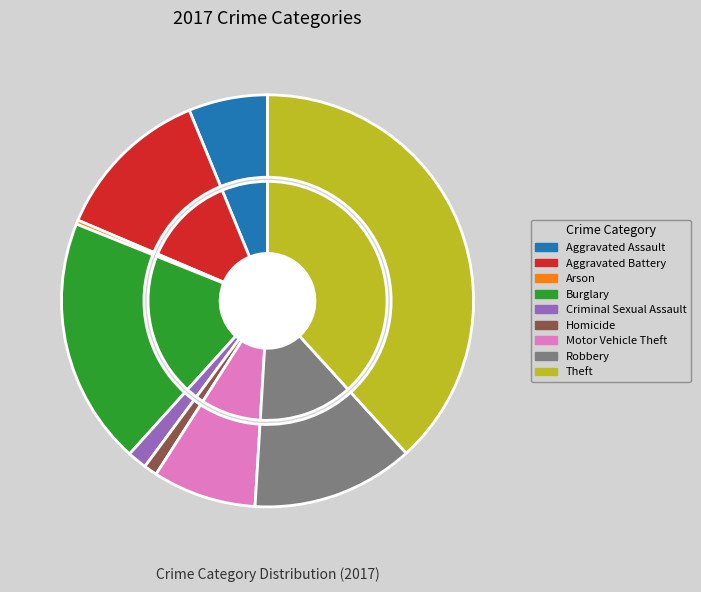

To the nearest percent, what percentage of the pie is Homicide?

1%